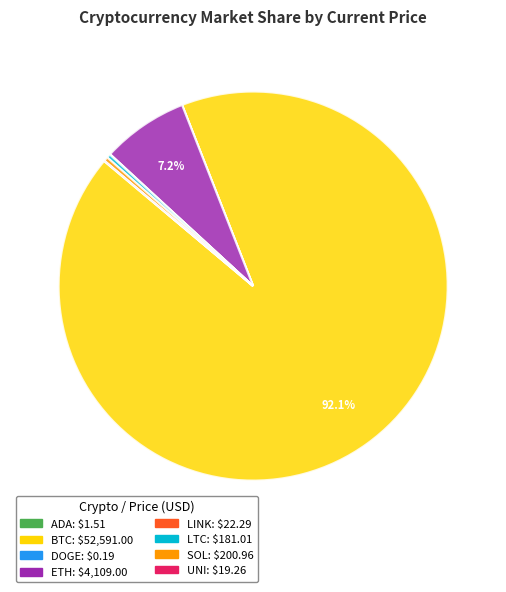

To the nearest percent, what is the difference between the largest and smallest slice percentages?

92%